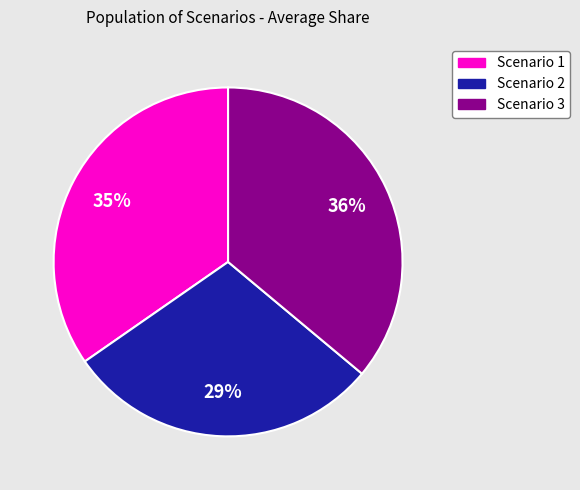

How many segments does this pie chart have?

3